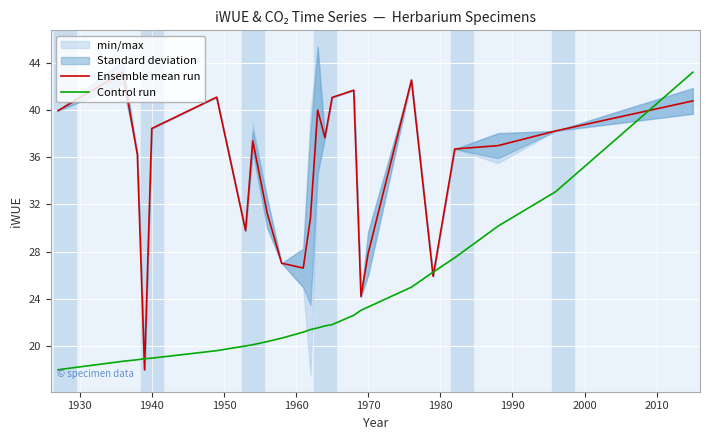

What are all the series names shown in the legend?

Ensemble mean run, Control run